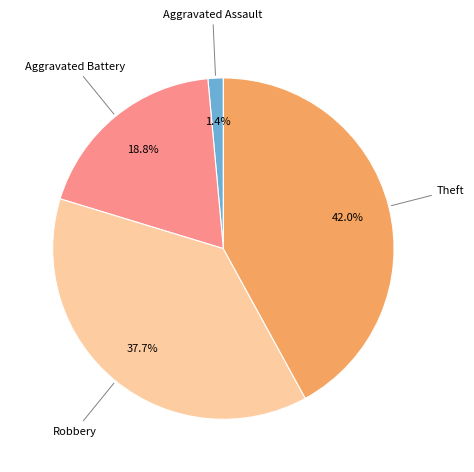

True or false: Aggravated Battery accounts for 7% of the total.

False